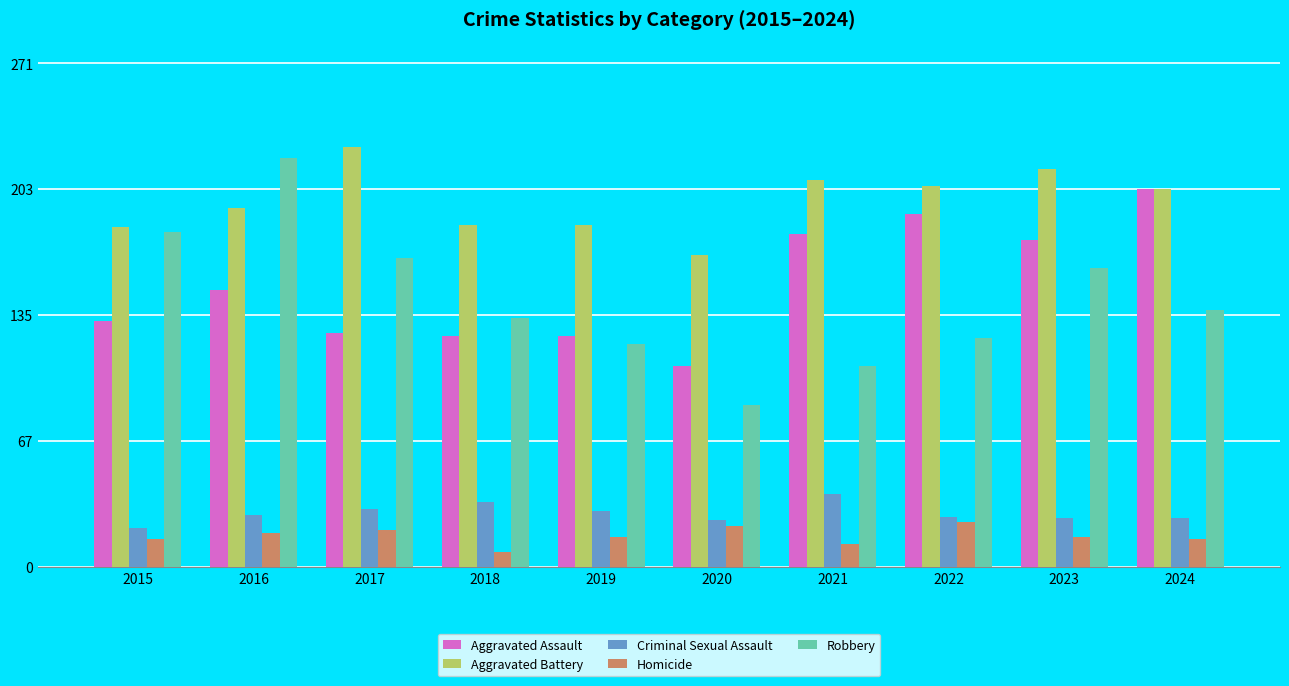

The value of Homicide at 2017 is 20. True or false?

True